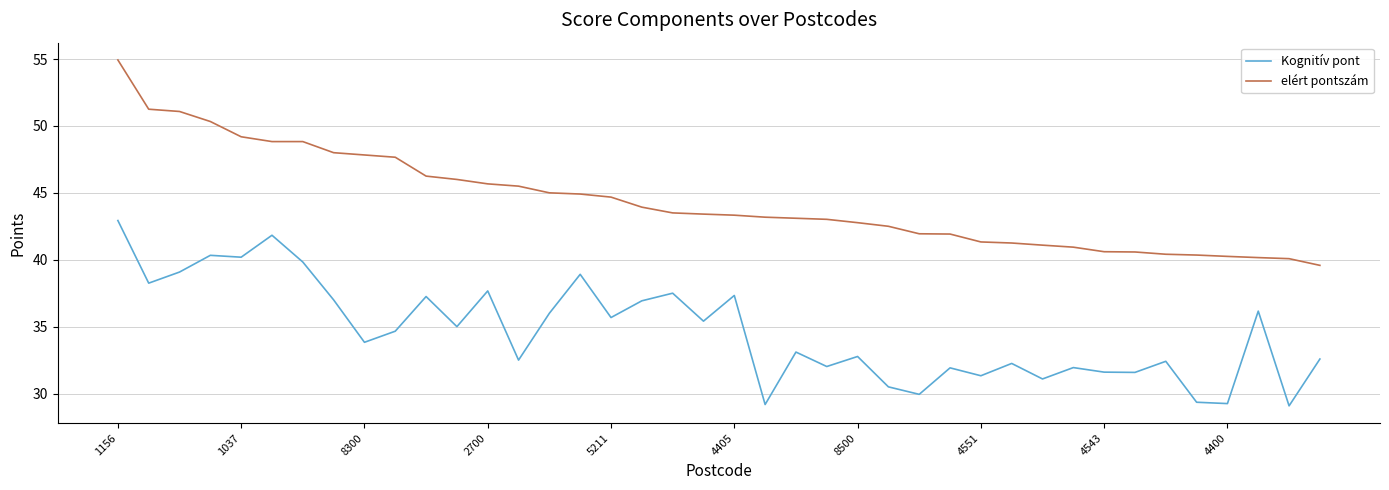

List the series in order of their peak value, highest first.

elért pontszám, Kognitív pont